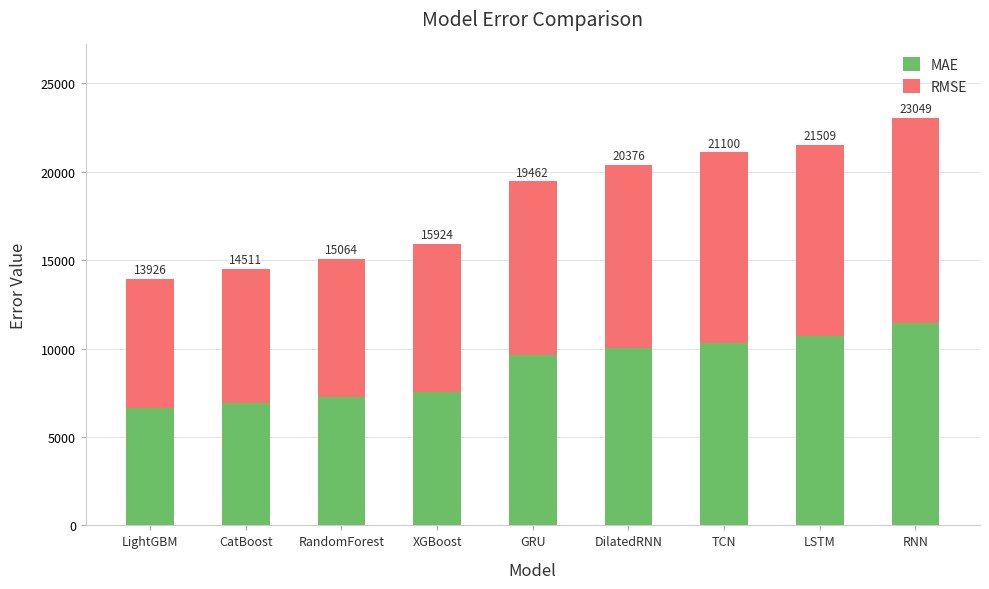

Does the chart contain any negative values?

No